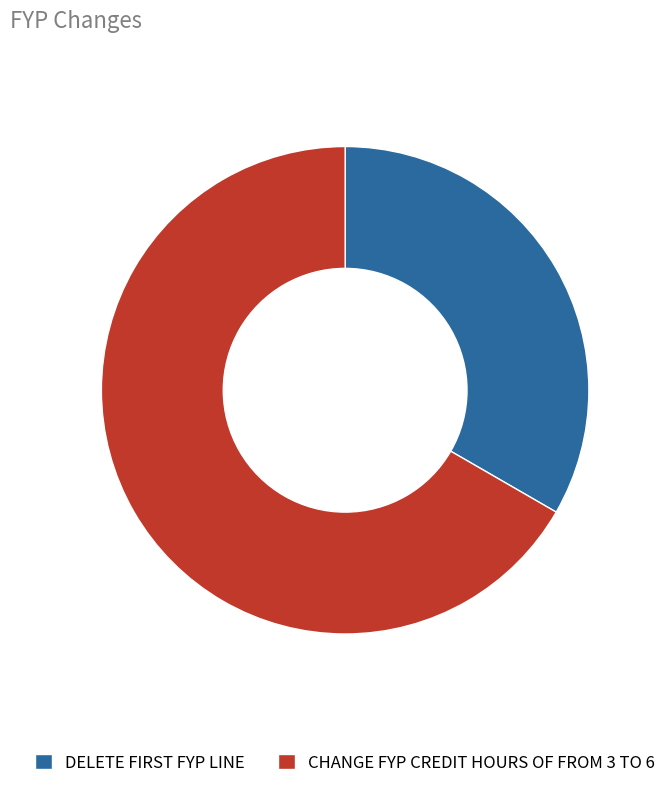

Rank the categories by value from highest to lowest.

CHANGE FYP CREDIT HOURS OF FROM 3 TO 6, DELETE FIRST FYP LINE